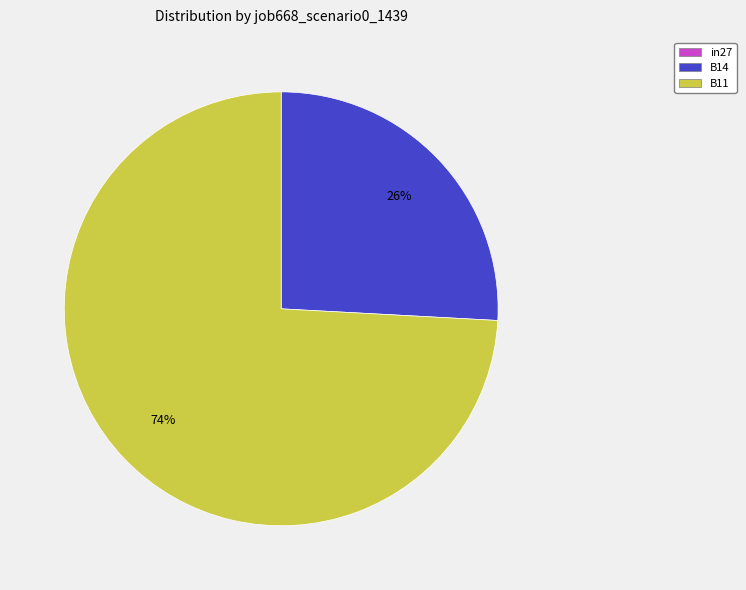

To the nearest percent, what is the average slice percentage?

50%